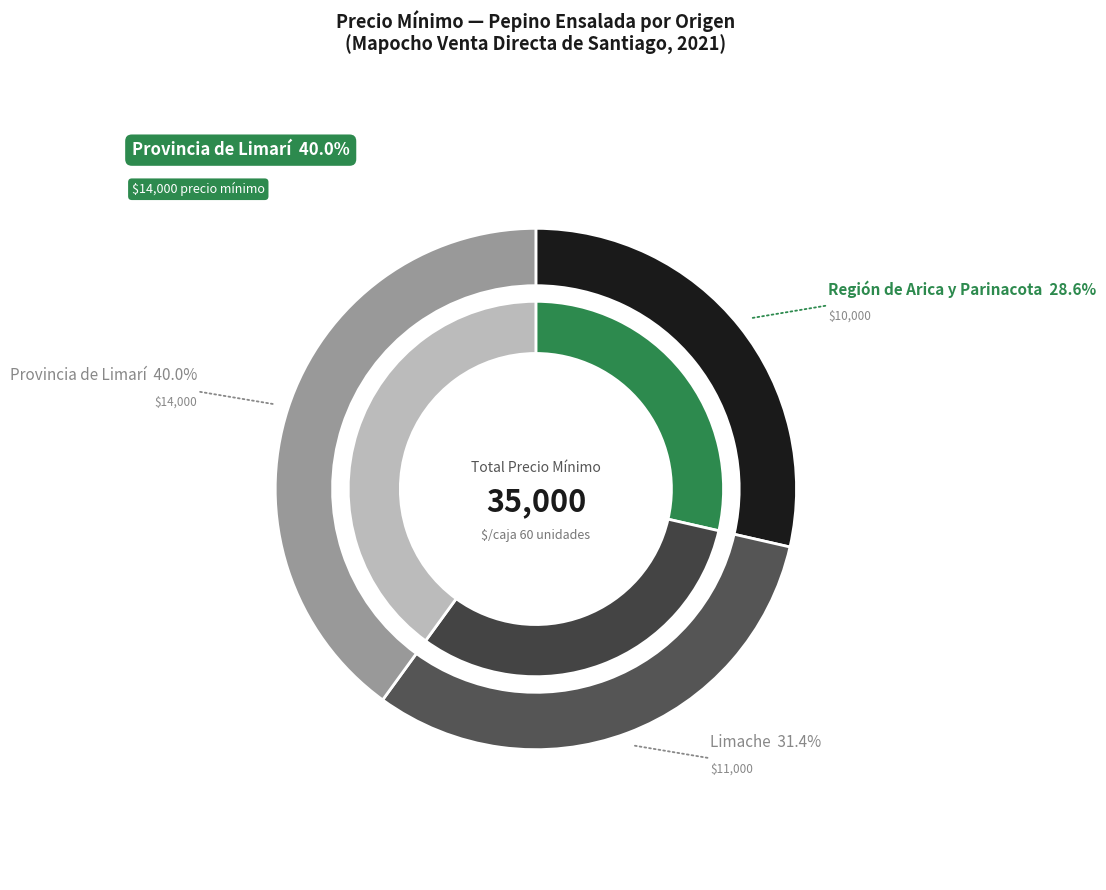

How many slices are in this pie chart?

3